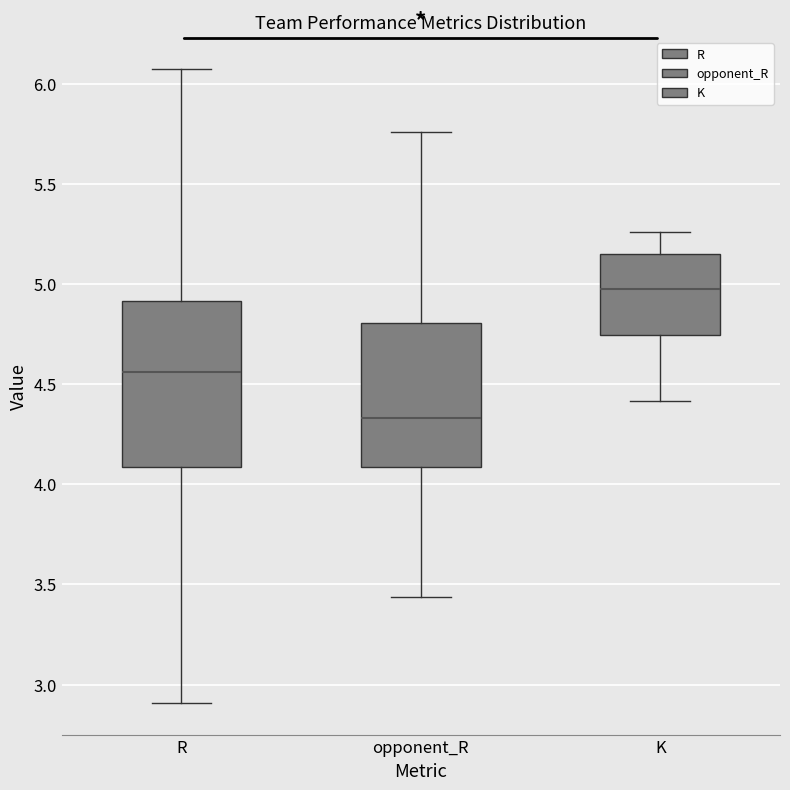

Which box has the lowest median line?

opponent_R